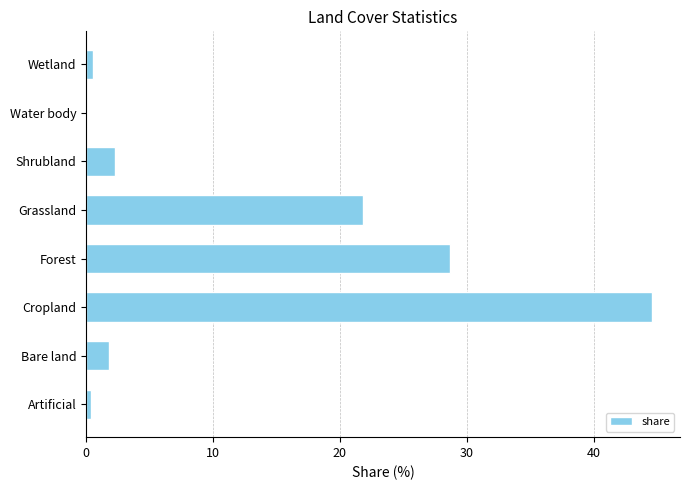

Read the value at Shrubland.

2.3